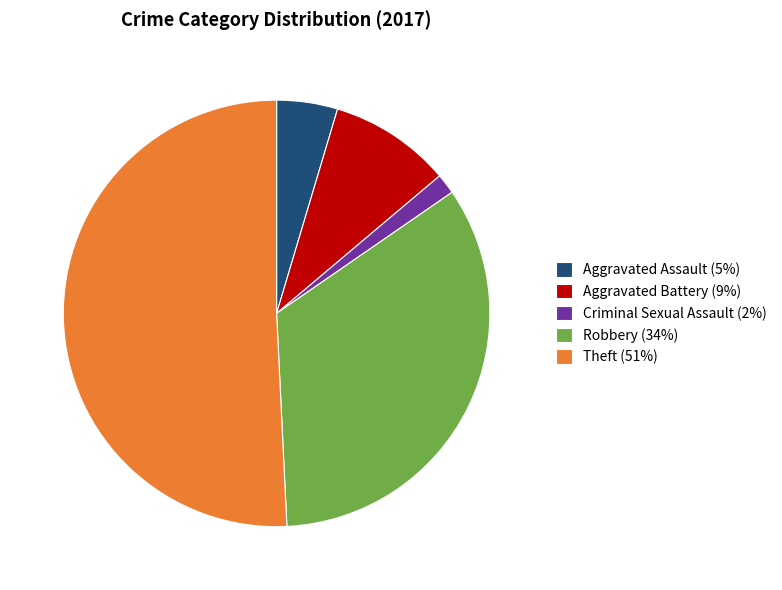

How many slices are in this pie chart?

5